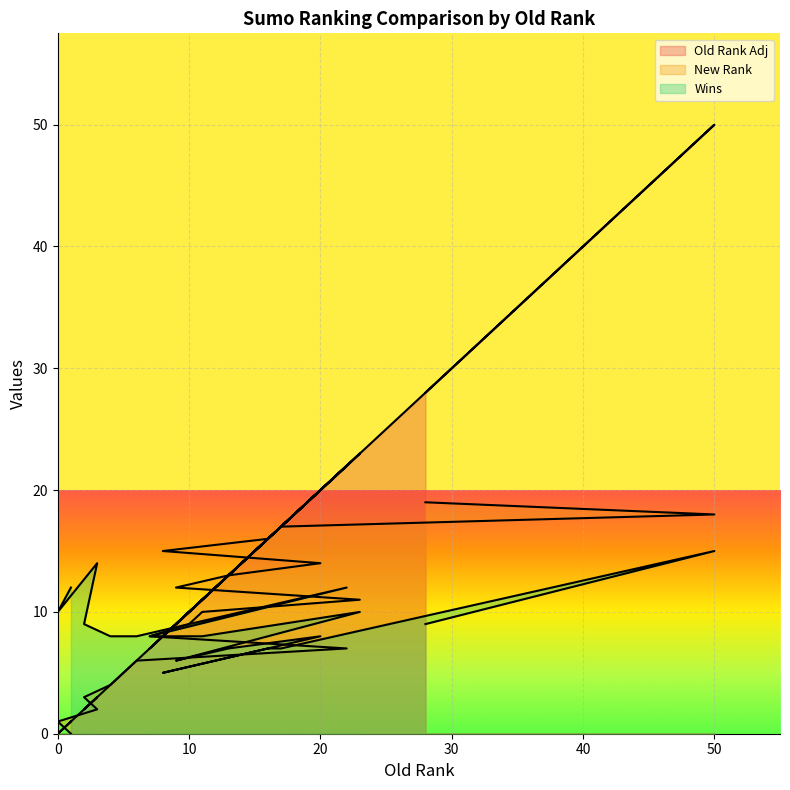

What is the average value of the Wins series?

9